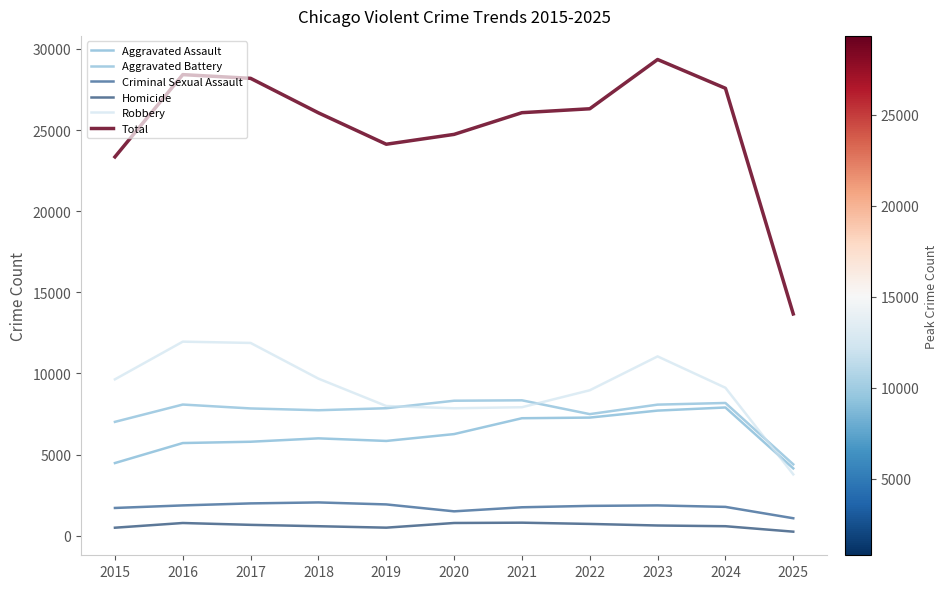

At which category does Aggravated Assault reach its first local peak?

2018